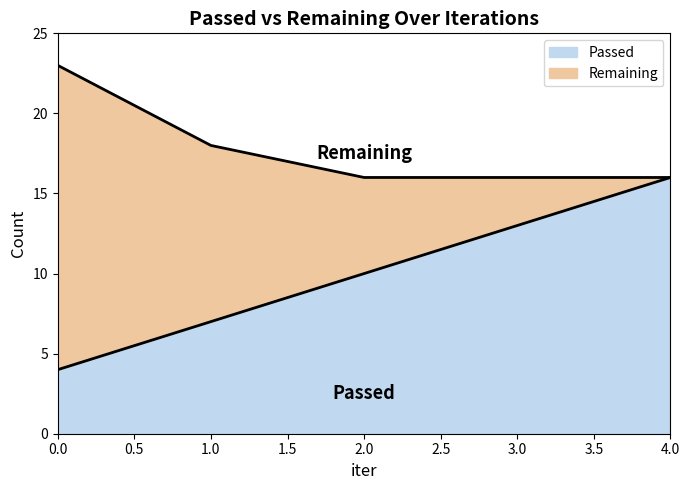

How many lines are shown in the chart?

2